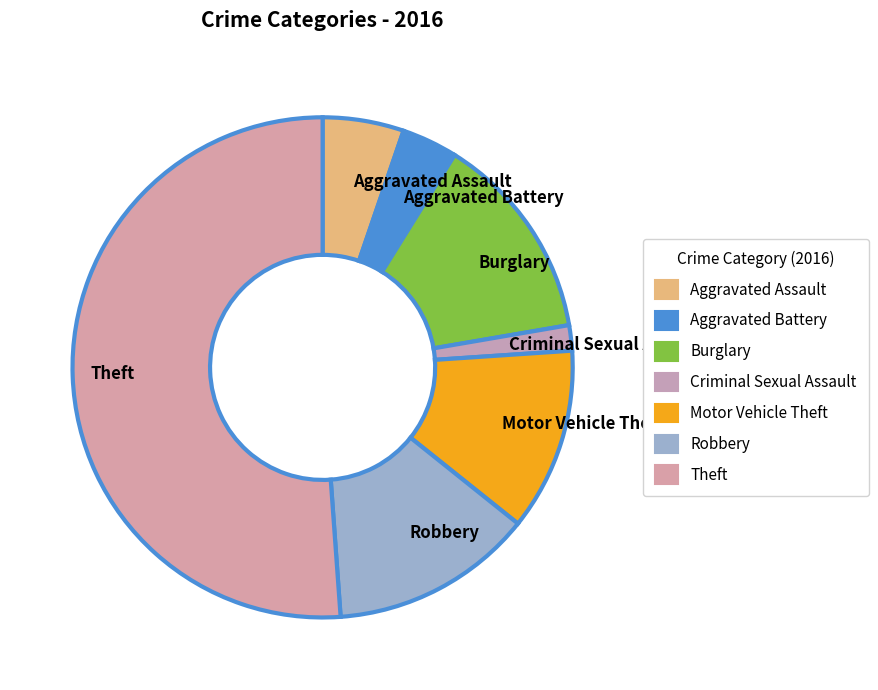

How many segments does this pie chart have?

7